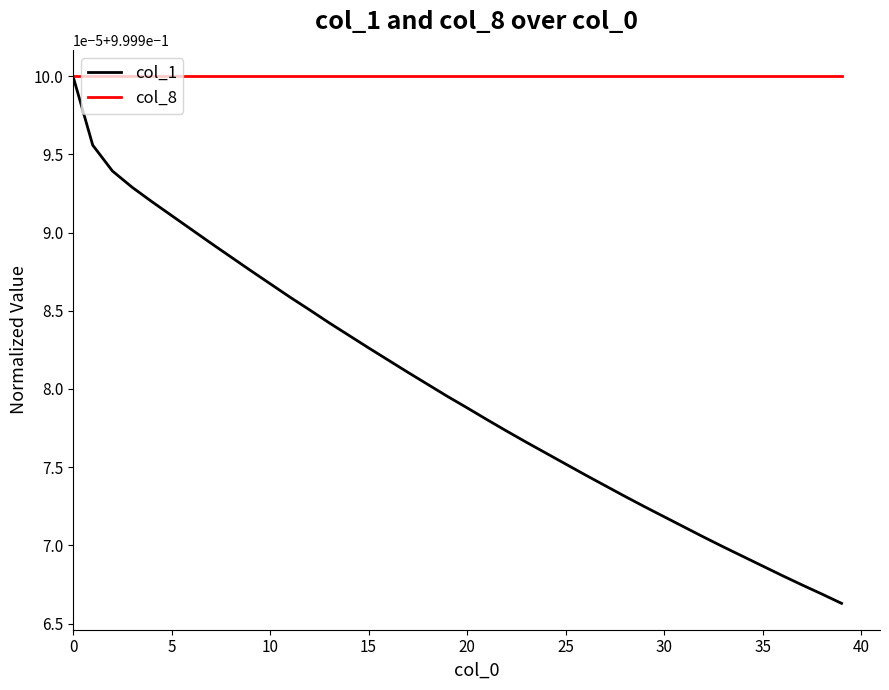

Reading left to right, extract all data points from this chart.

col_1: 1.0	1.0	1.0	1.0	1.0	1.0	1.0	1.0	1.0	1.0	1.0	1.0	1.0	1.0	1.0	1.0	1.0	1.0	1.0	1.0	1.0	1.0	1.0	1.0	1.0	1.0	1.0	1.0	1.0	1.0	1.0	1.0	1.0	1.0	1.0	1.0	1.0	1.0	1.0	1.0
col_8: 1.0	1.0	1.0	1.0	1.0	1.0	1.0	1.0	1.0	1.0	1.0	1.0	1.0	1.0	1.0	1.0	1.0	1.0	1.0	1.0	1.0	1.0	1.0	1.0	1.0	1.0	1.0	1.0	1.0	1.0	1.0	1.0	1.0	1.0	1.0	1.0	1.0	1.0	1.0	1.0